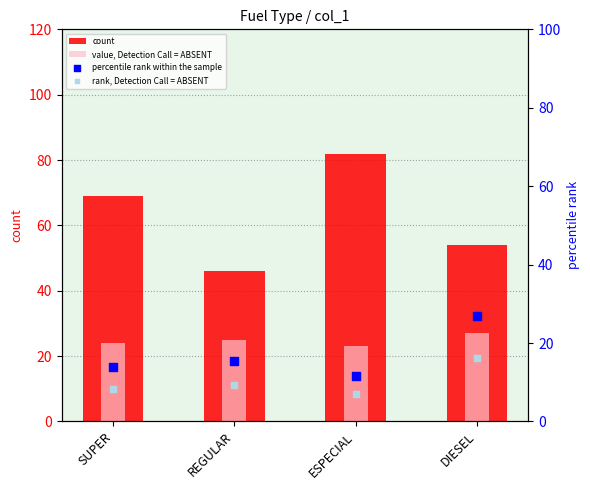

At how many categories does at least one series exceed 78?

1